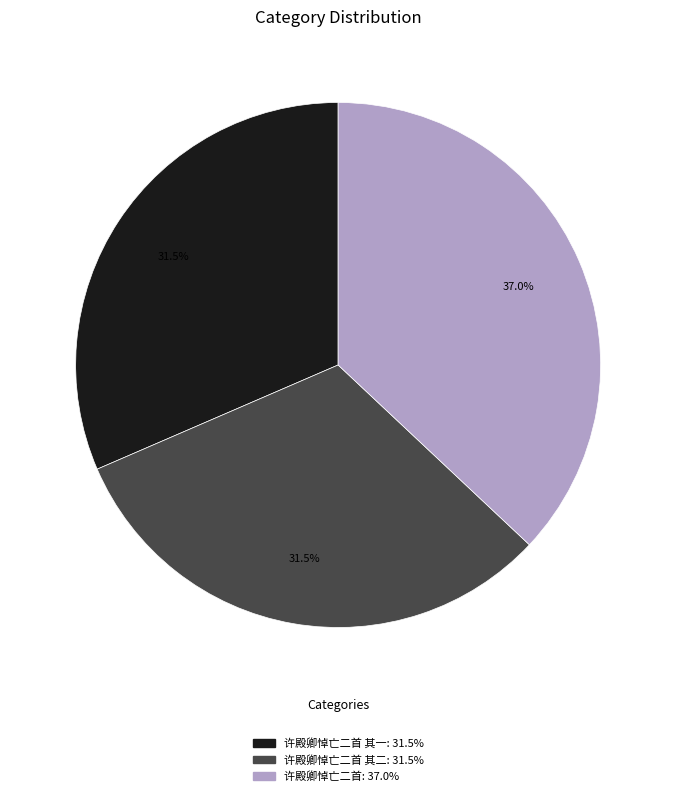

Does any single category account for the majority?

No